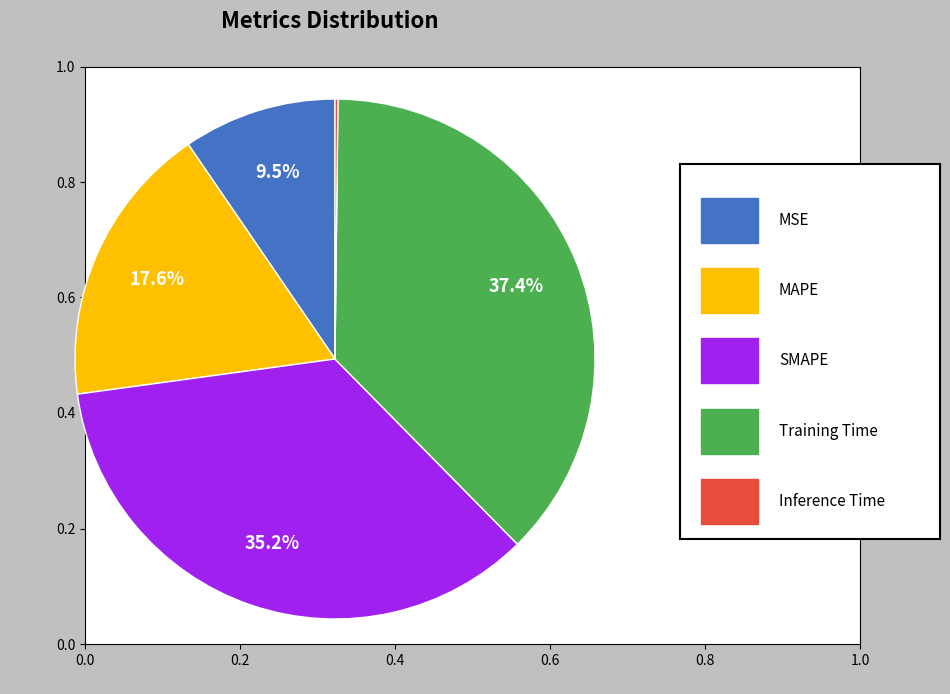

Is there a majority slice in this chart?

No